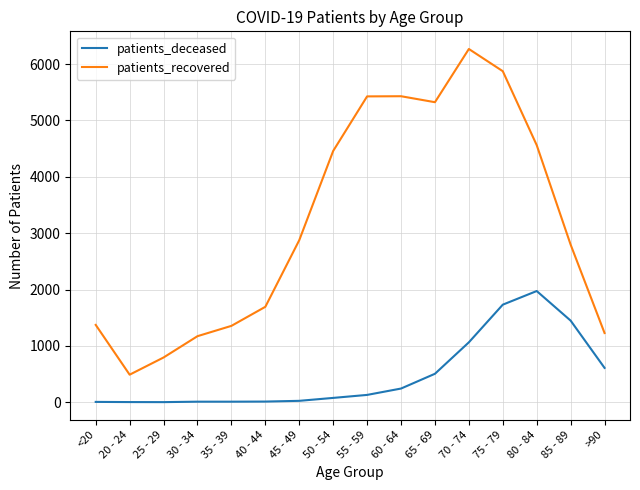

The value of patients_recovered at 60 - 64 is 5429. True or false?

True